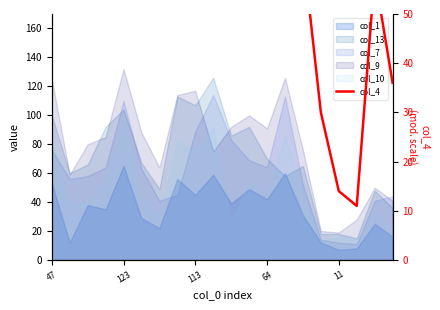

What is the sum of all values?

1473